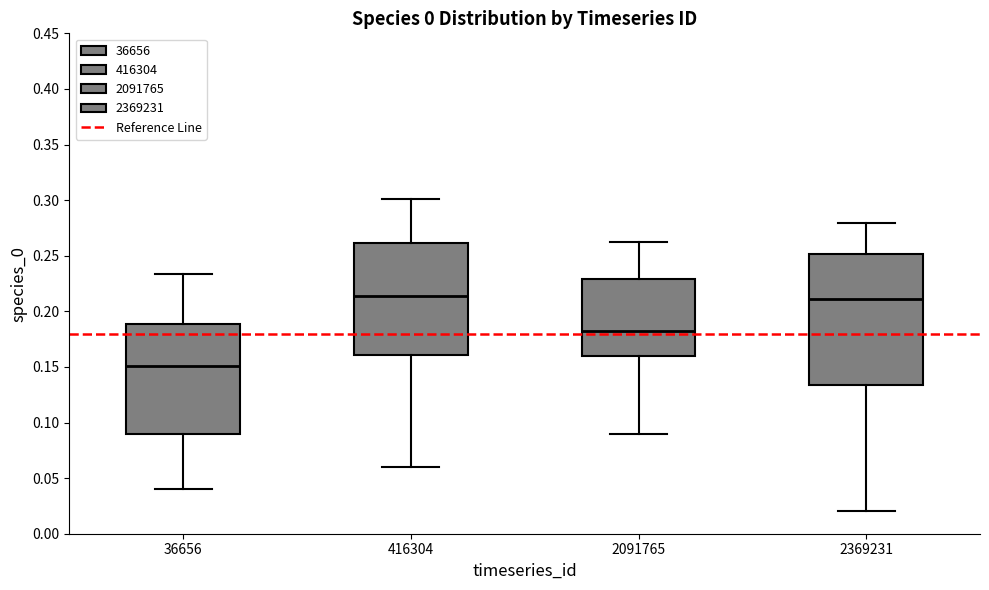

Reading left to right, transcribe this box plot: for each box, give where its median line is, the range the box spans, and where its two whiskers end, as read against the y-axis. The values are not printed on the chart, so give them approximately, as read against the axis.

36656: median 0.150, box 0.090 to 0.190, whiskers 0.040 to 0.235
416304: median 0.215, box 0.160 to 0.260, whiskers 0.060 to 0.300
2091765: median 0.180, box 0.160 to 0.230, whiskers 0.090 to 0.260
2369231: median 0.210, box 0.135 to 0.250, whiskers 0.020 to 0.280